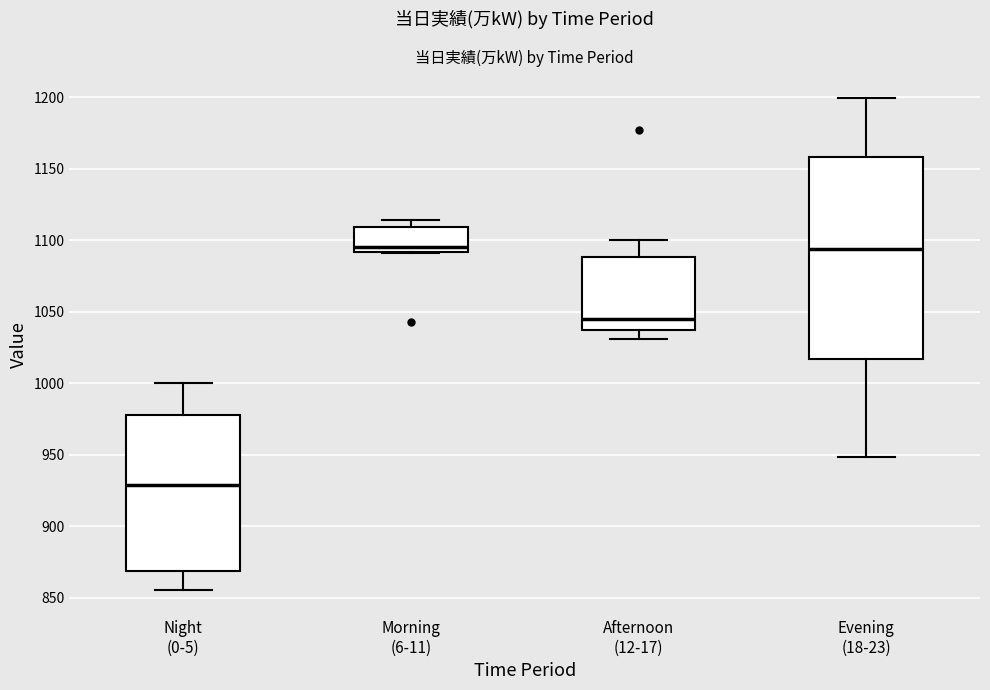

Where does the lower whisker of the box for Evening (18-23) end on the y-axis? The values are not printed on the chart, so give them approximately, as read against the axis.

950